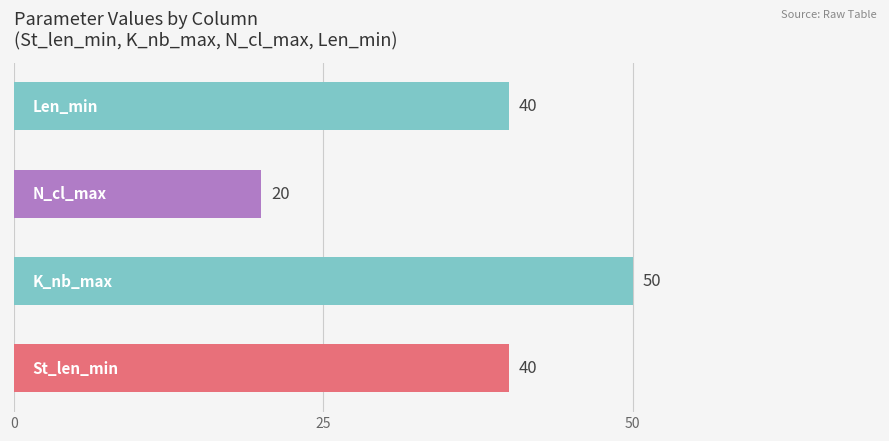

What is the greatest value displayed?

50